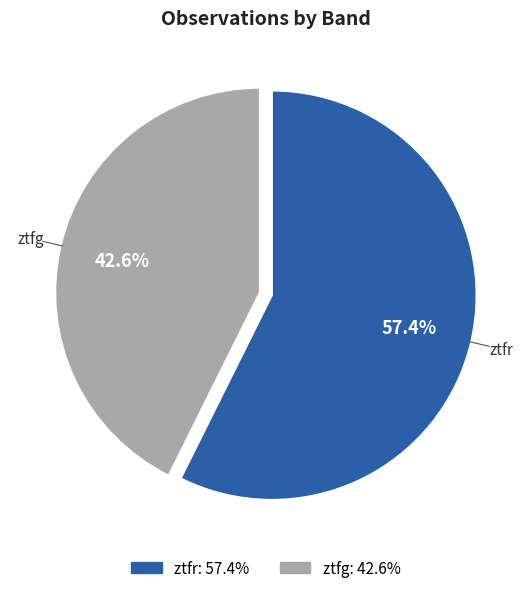

Which category accounts for the majority?

ztfr